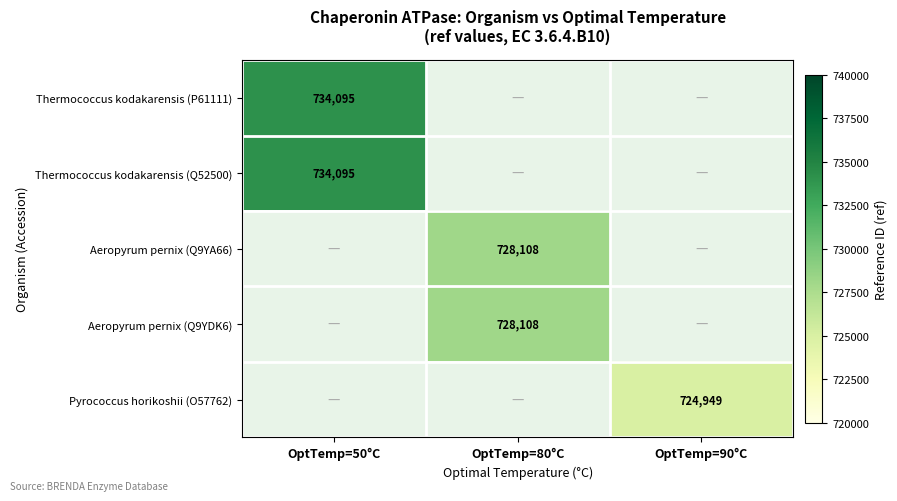

What is the greatest value displayed?

734095.0